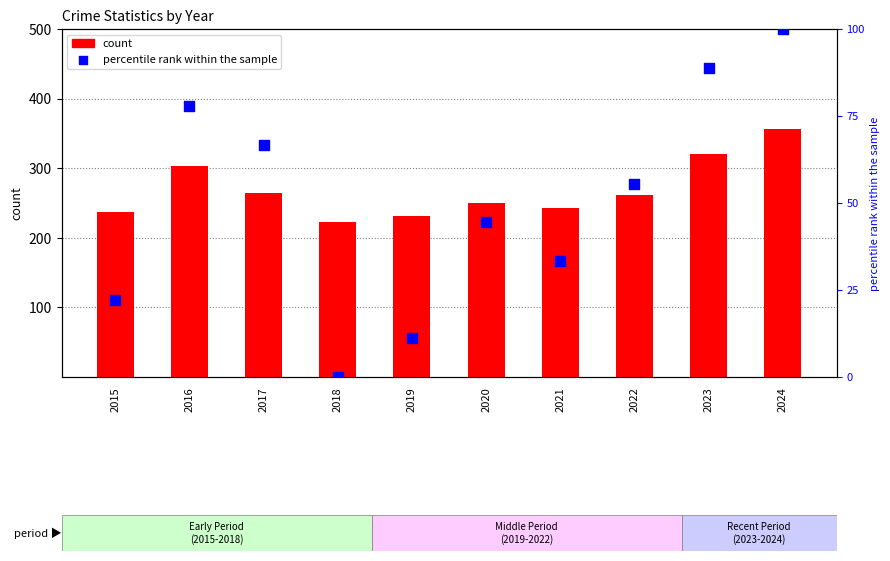

Which series has the largest total across all categories?

count